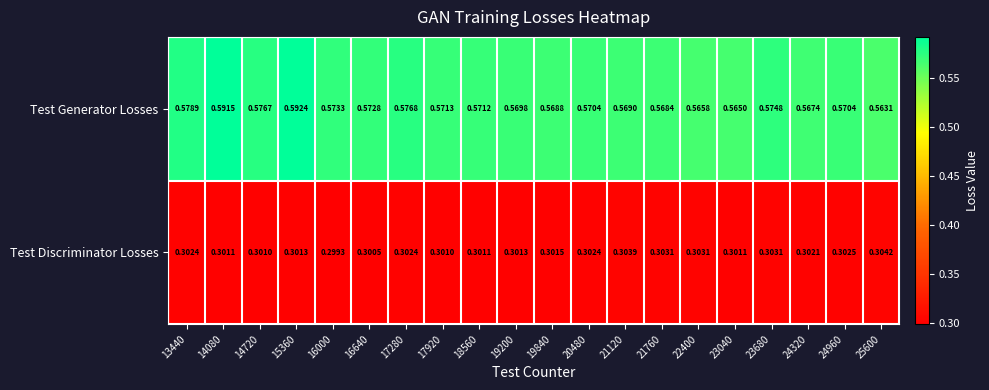

Which series changed the most between 18560 and 19200?

Test Generator Losses